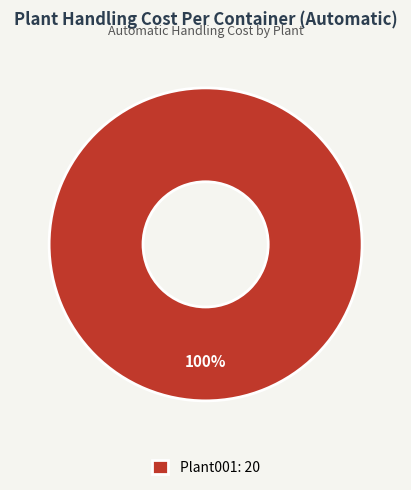

To the nearest percent, what portion does Plant001: 20 represent?

100%